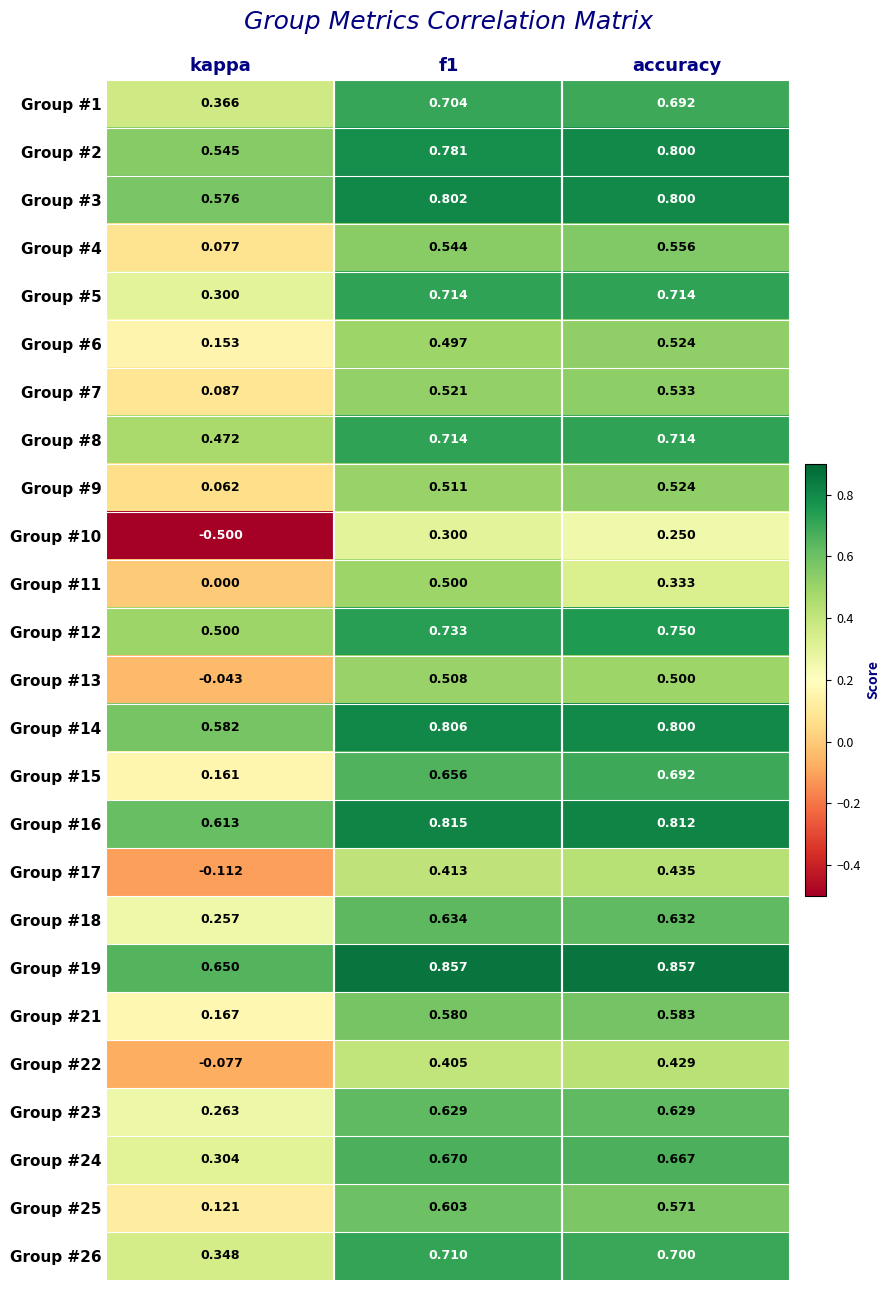

Where is Group #6 nearest to the value 0?

kappa